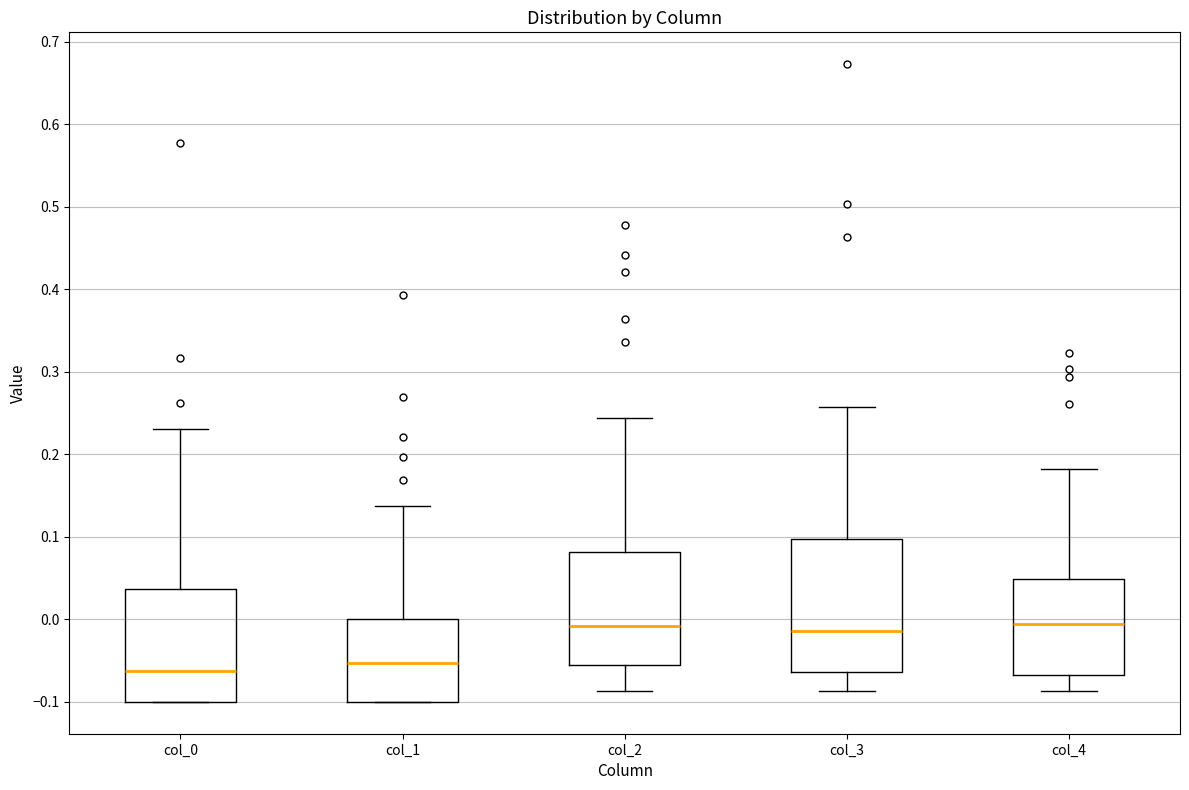

Comparing the boxes themselves (not the whiskers), which one is the tallest?

col_3